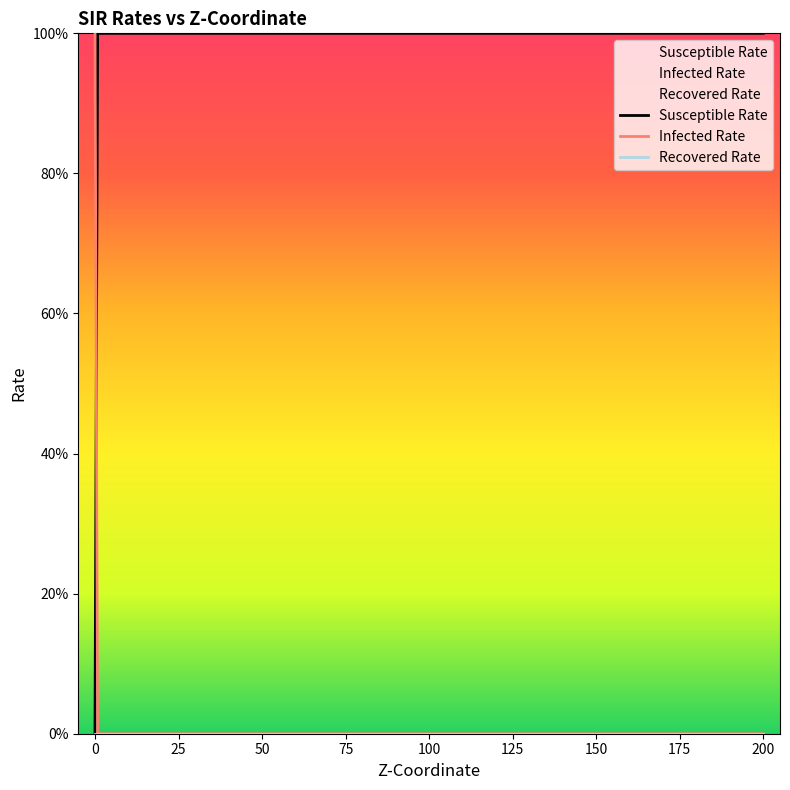

True or false: Recovered Rate and Infected Rate intersect in this chart.

False